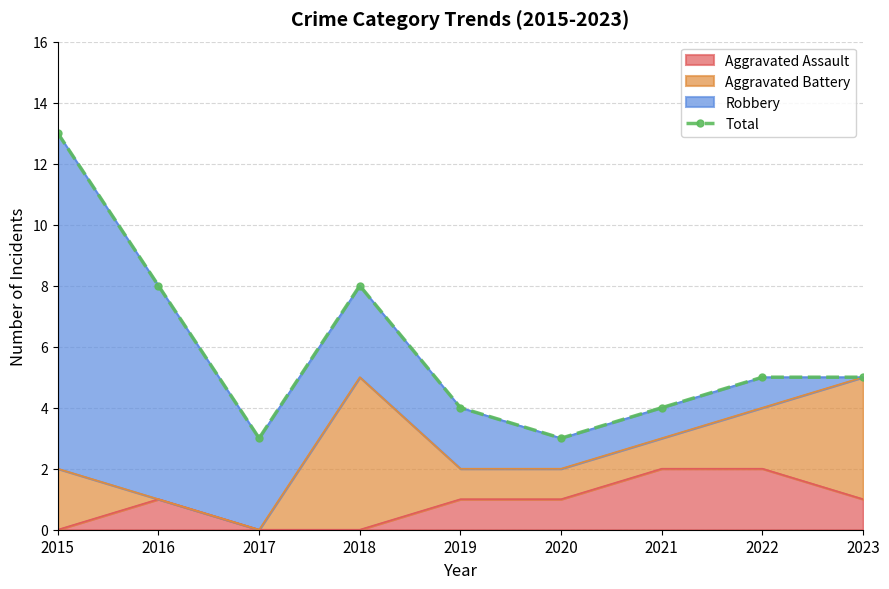

List the labels in order of value, smallest first.

2017, 2020, 2019, 2021, 2022, 2023, 2016, 2018, 2015